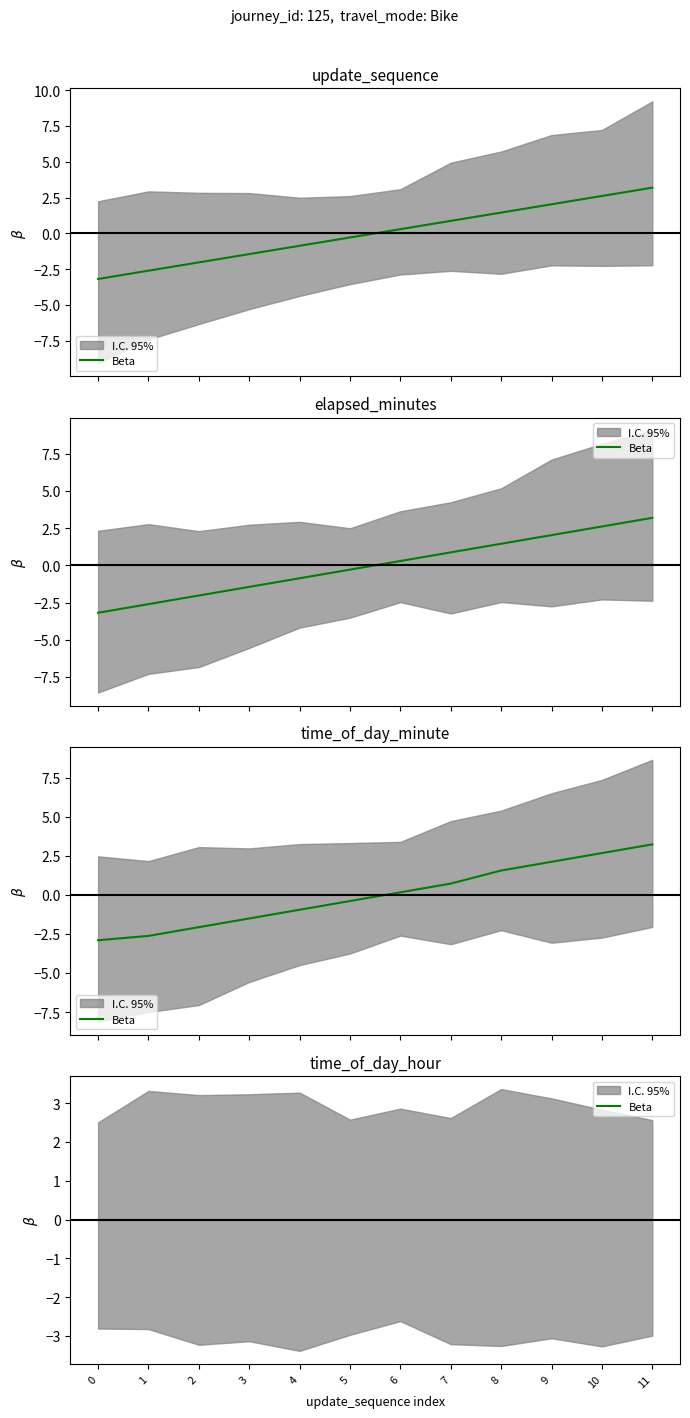

What is the greatest value displayed?

3.2